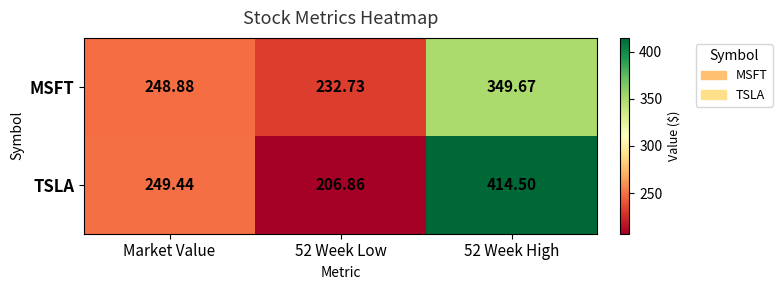

Is the value of TSLA at Market Value greater than the value of MSFT at 52 Week Low?

Yes